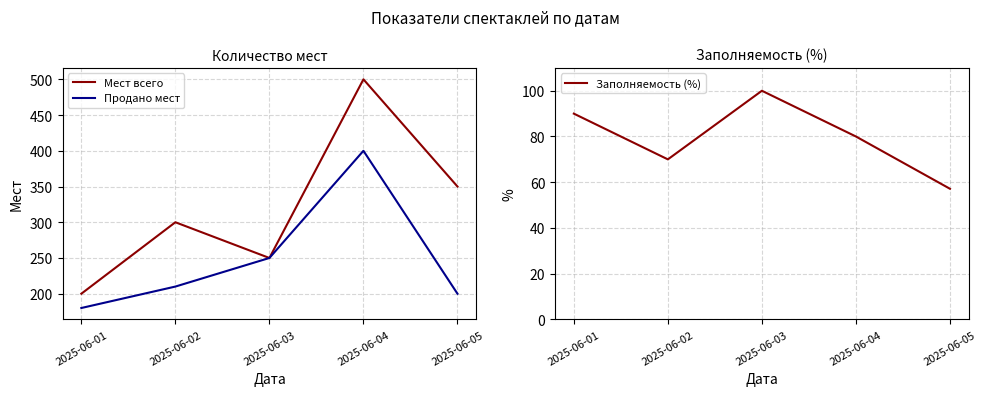

What is the approximate value of Мест всего at 2025-06-02?

300